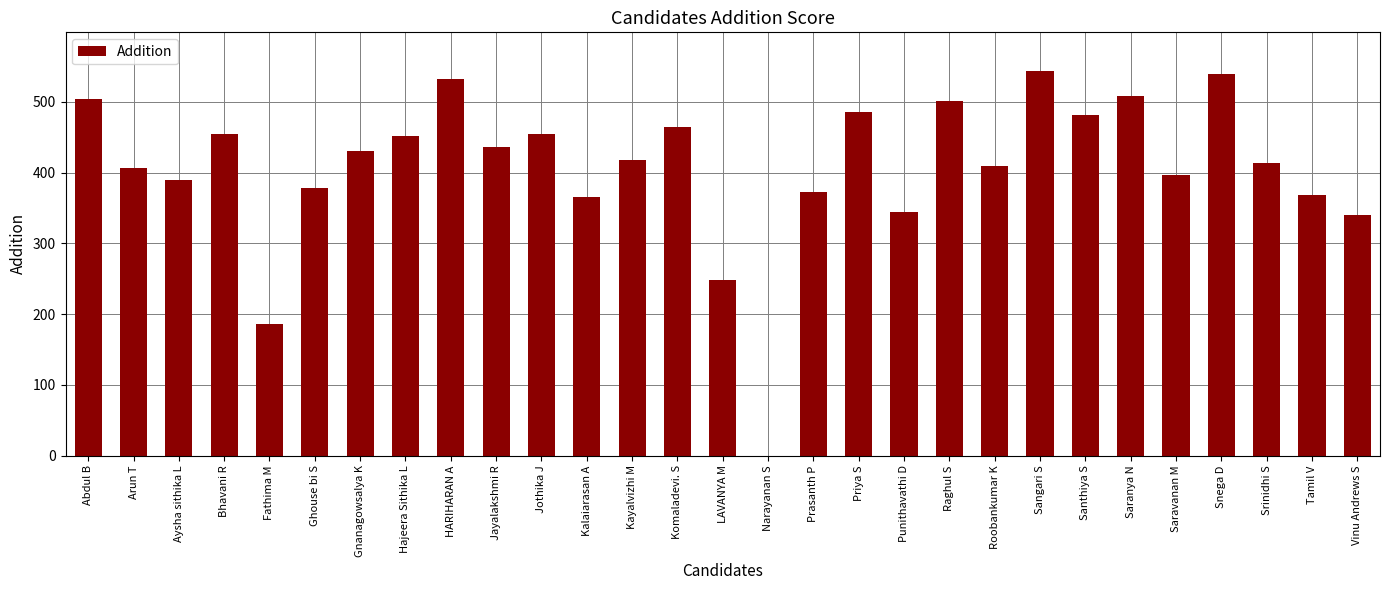

Is it true that the value at Prasanth P is 372?

True